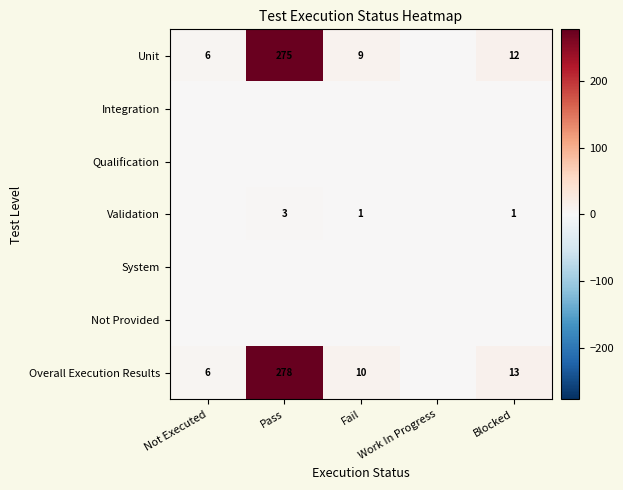

Is it true that Validation equals 0 at Blocked?

False